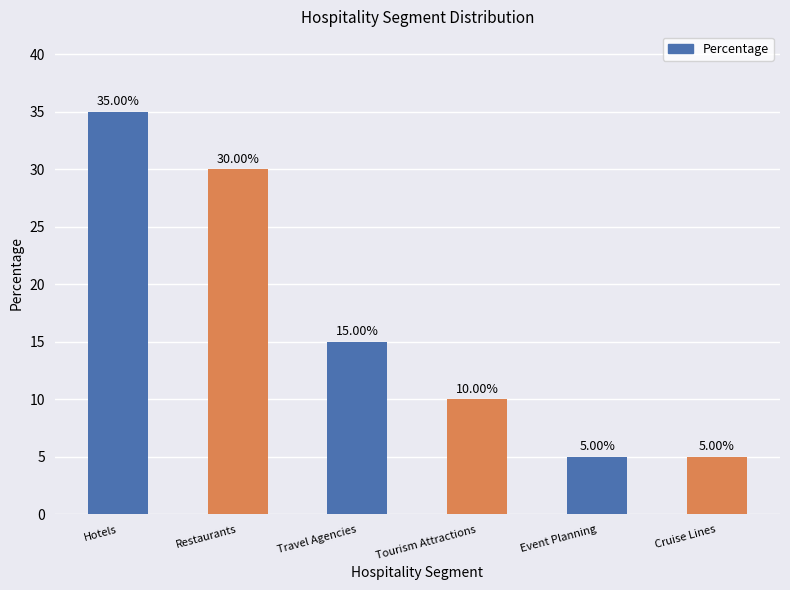

Which has a higher value, Restaurants or Tourism Attractions?

Restaurants